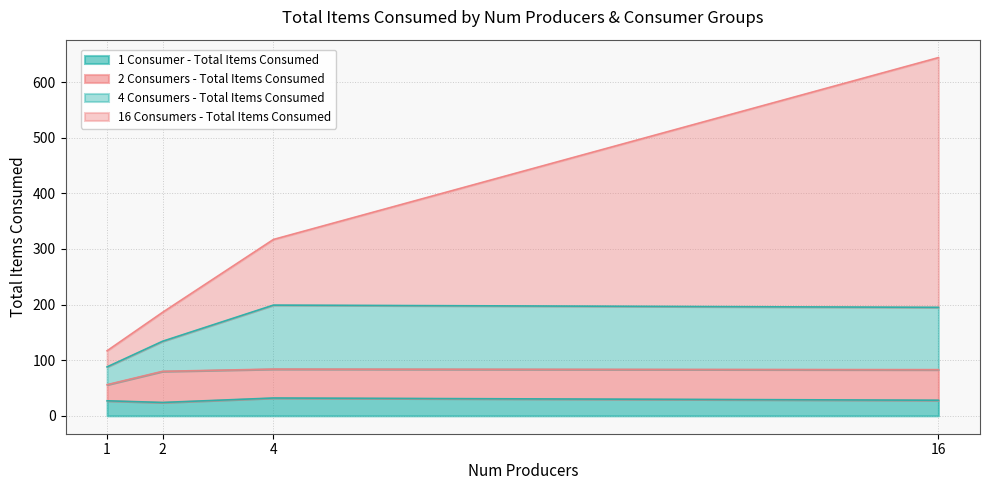

What is the spread (max minus min) of values at 4?

285